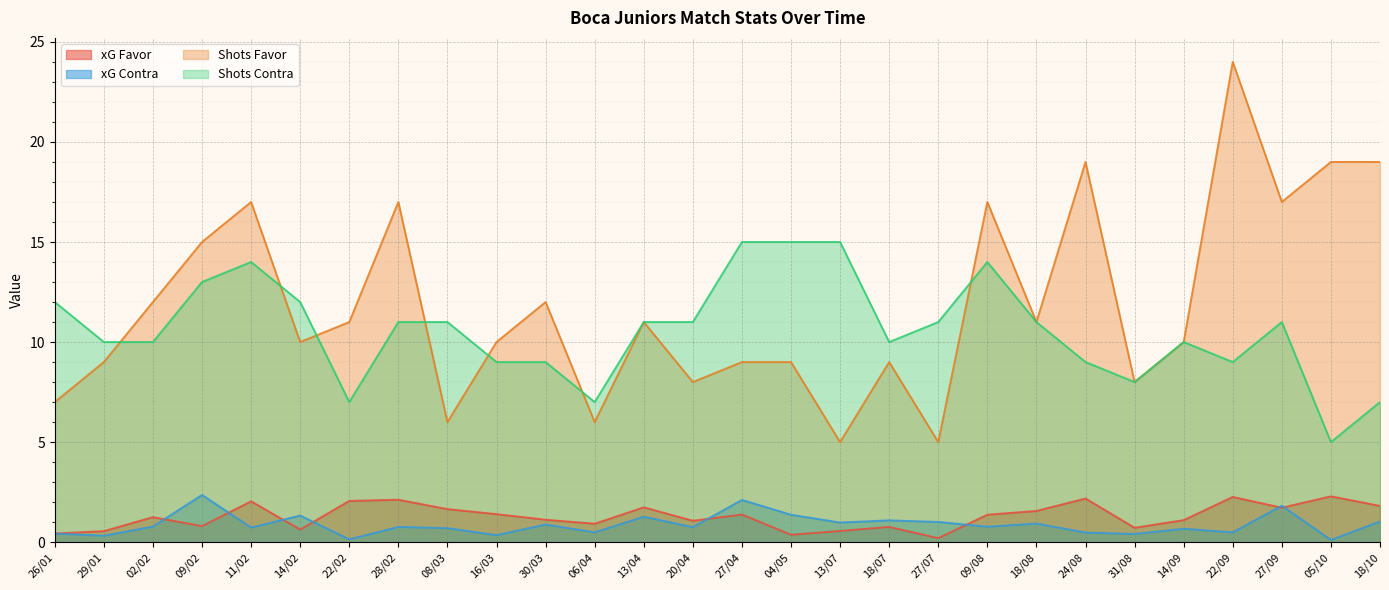

The value of Shots Favor at 27/09 is 24.8. True or false?

False